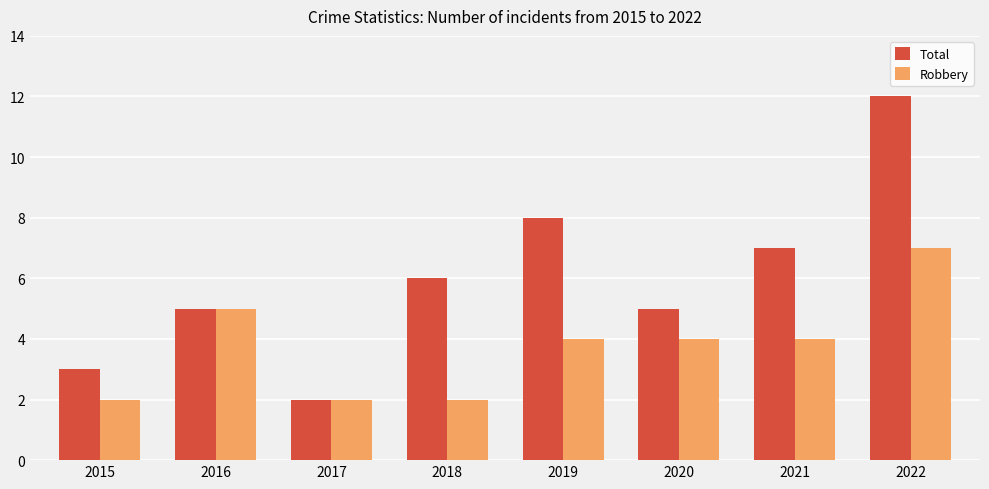

What is the total value across all series at 2021?

11